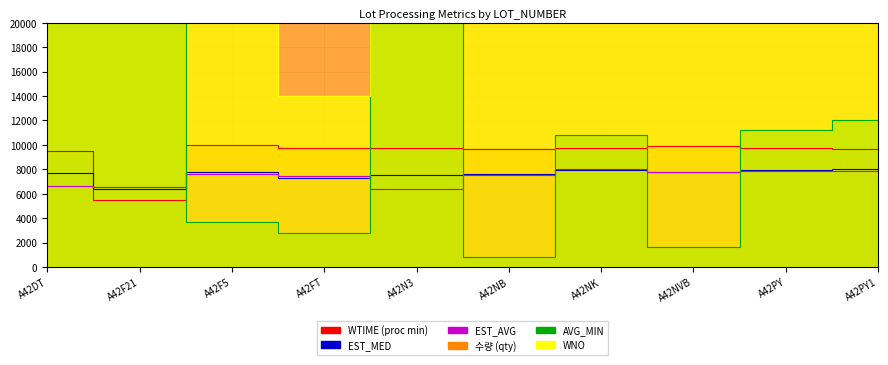

Which category has the lowest value across all series?

A42NB